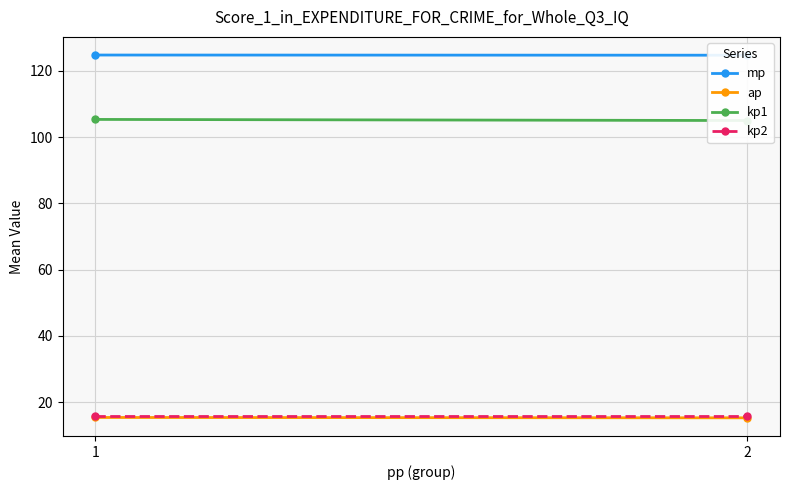

Between 1 and 2, which series saw the biggest shift?

kp1